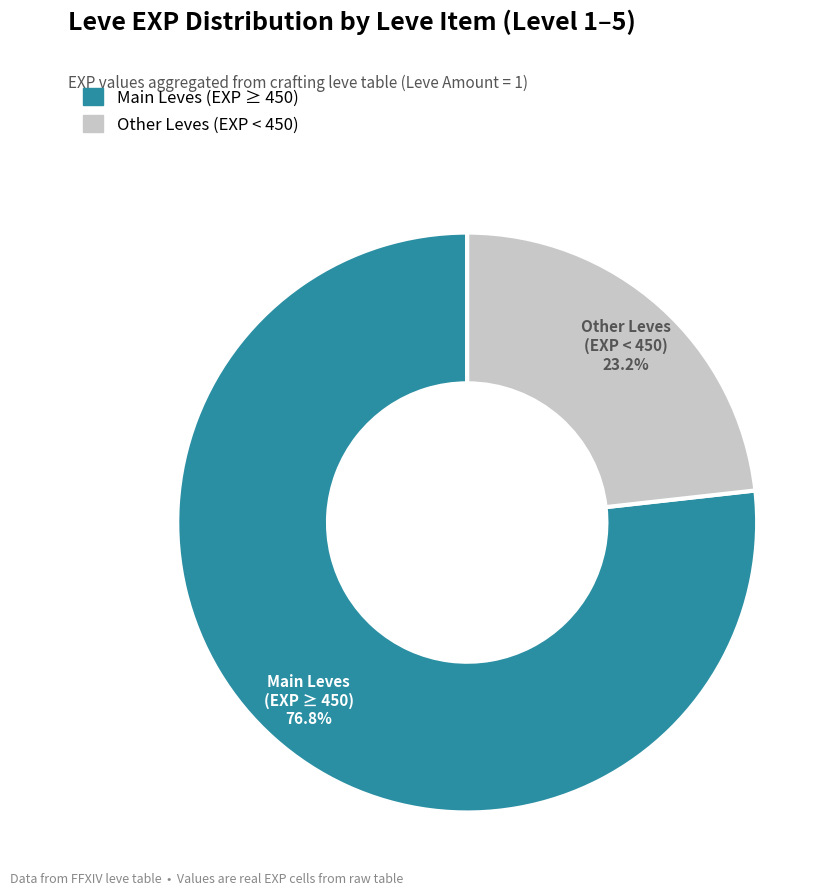

Is there a majority slice in this chart?

Yes